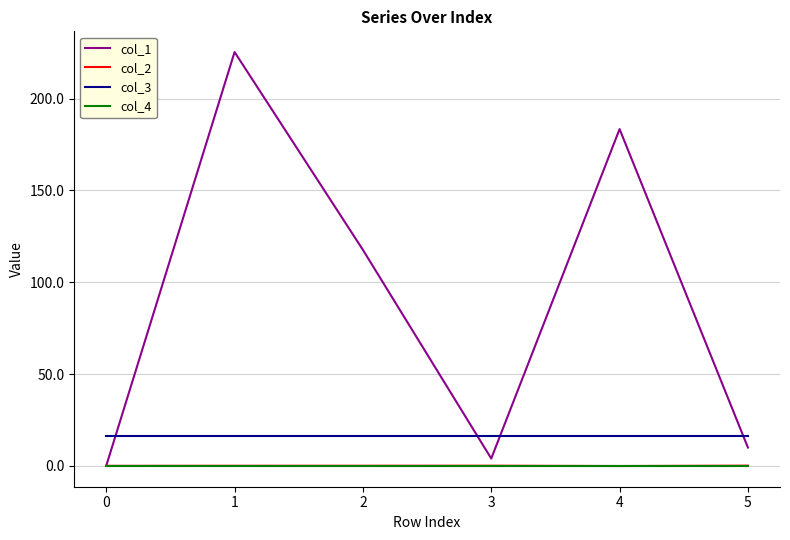

How many lines are shown in the chart?

4